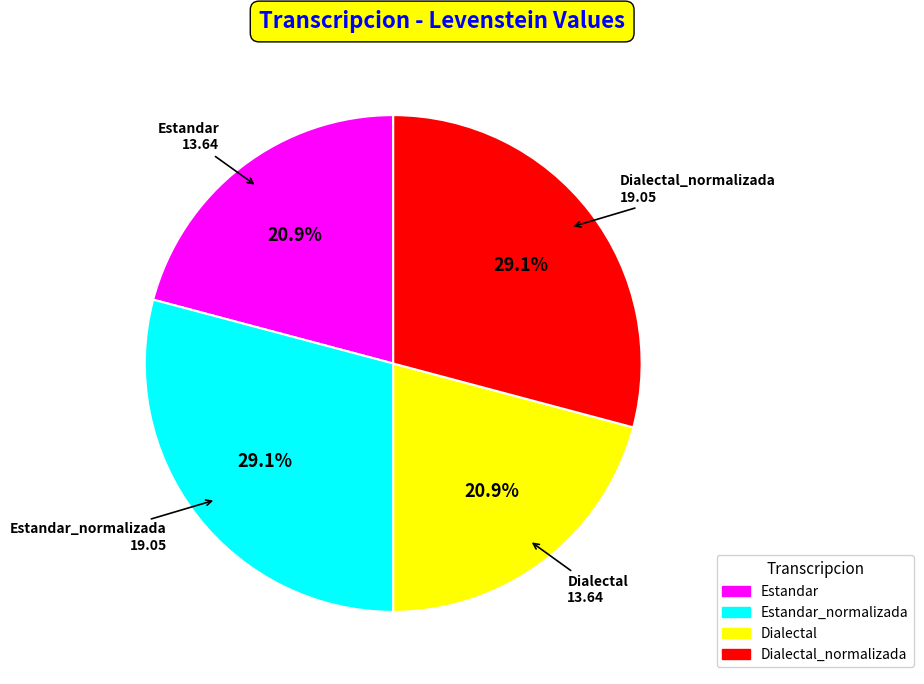

Is there any slice that represents more than half of the pie?

No